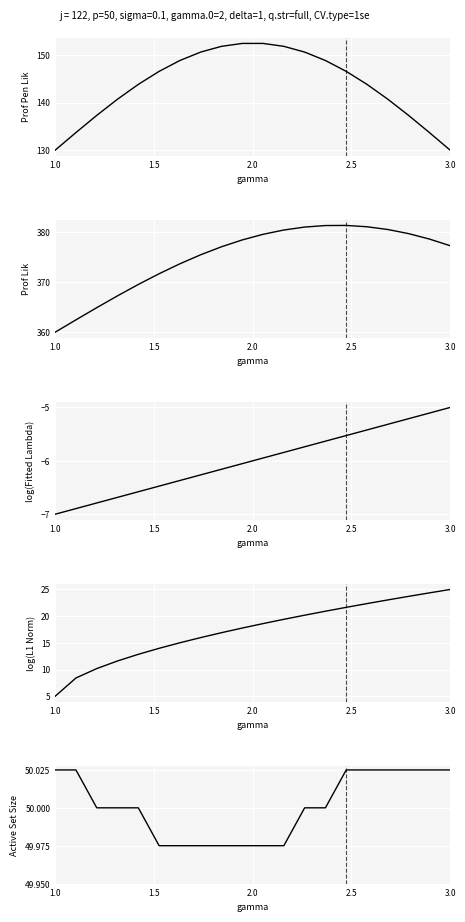

What is the difference between the maximum and minimum values in the log(L1 Norm) series?

20.0